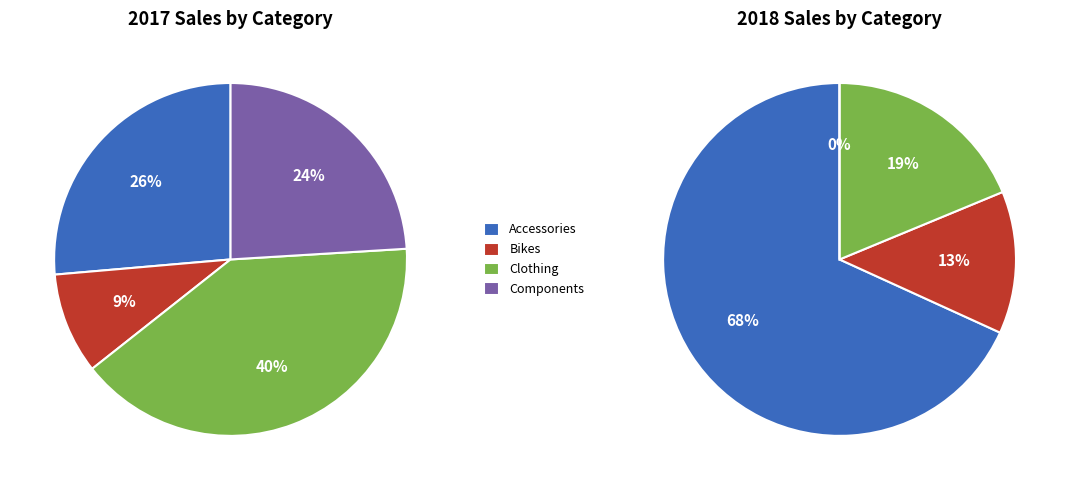

Does 20 represent more than half of the total?

No